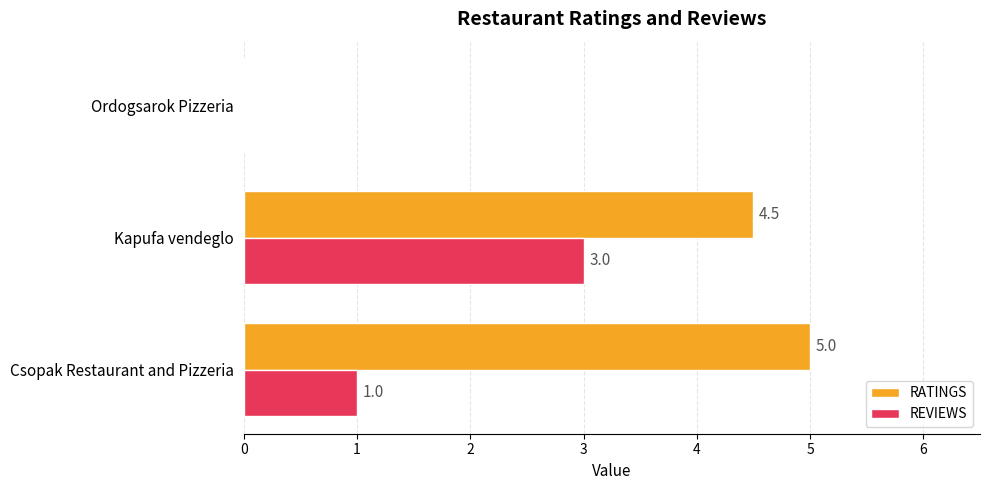

What is the approximate value of REVIEWS at Csopak Restaurant and Pizzeria?

1.0